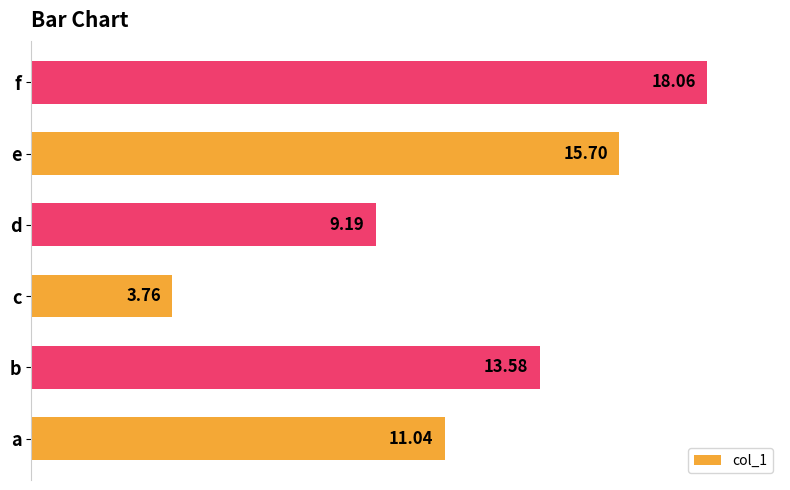

Where is the data nearest to the value 10?

d